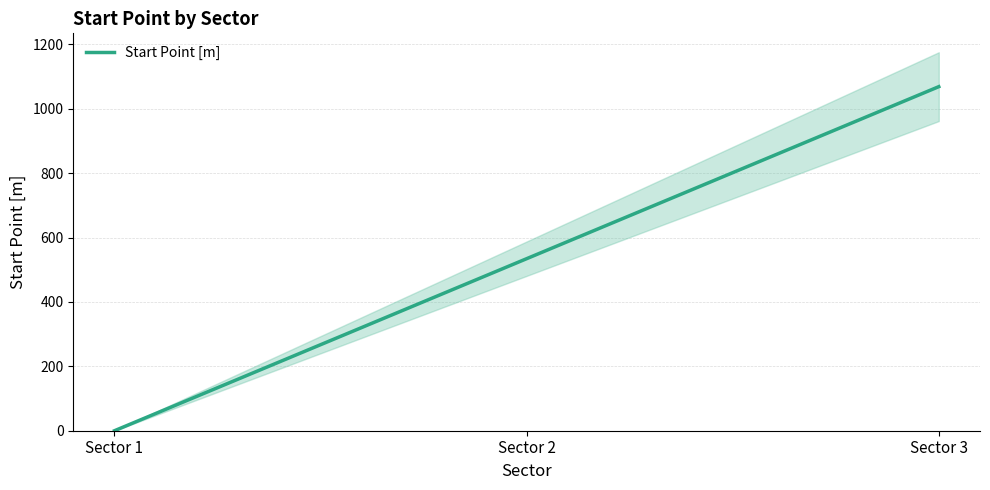

Which label corresponds to the smallest value in the chart?

Sector 1